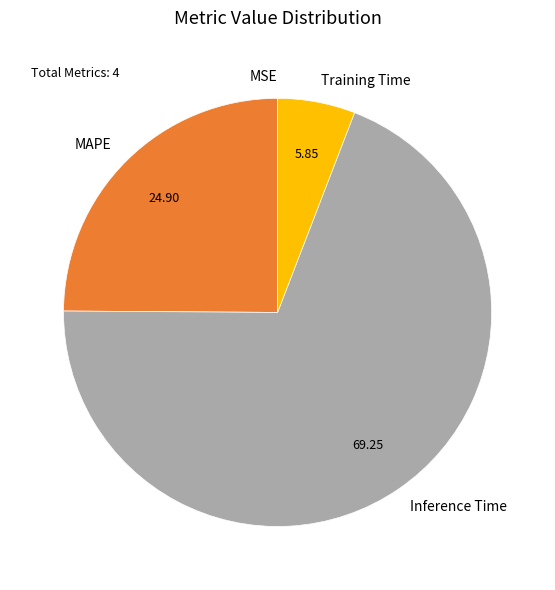

Which has a higher value, Inference Time or MAPE?

Inference Time